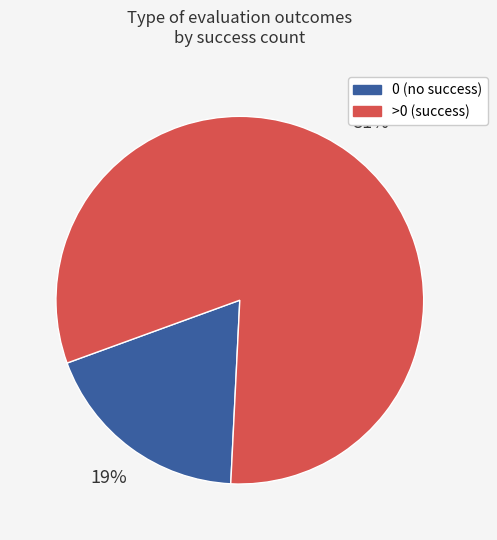

To the nearest percent, what is the combined percentage of 0 (no success) and >0 (success)?

100%